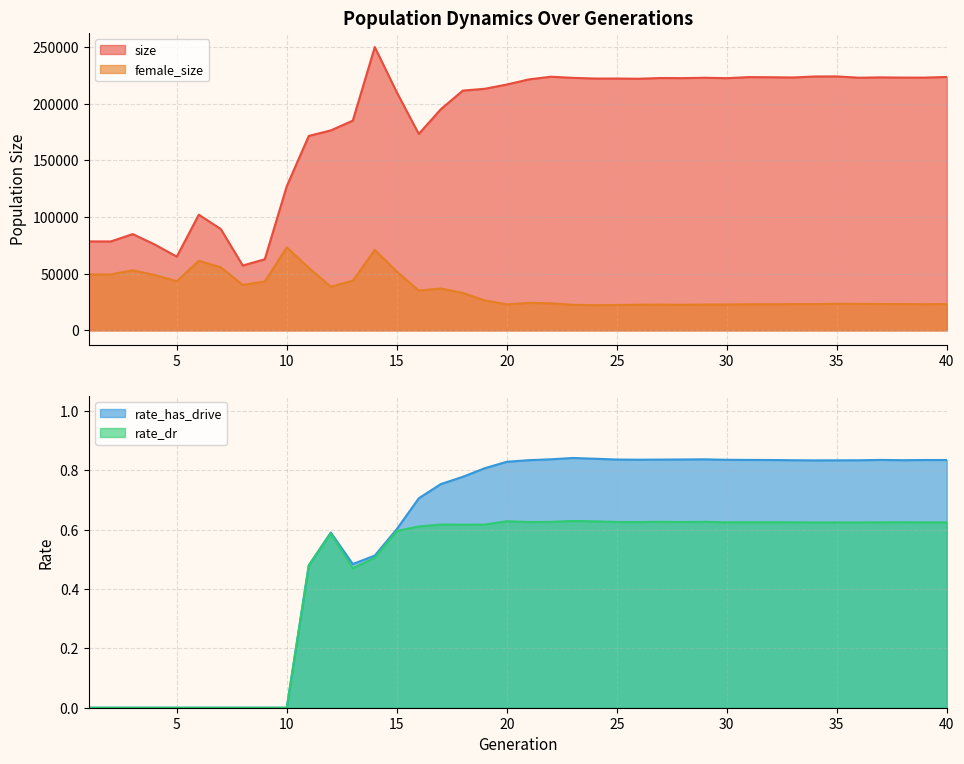

Rank the series by their maximum value, from highest to lowest.

size, female_size, rate_has_drive, rate_dr